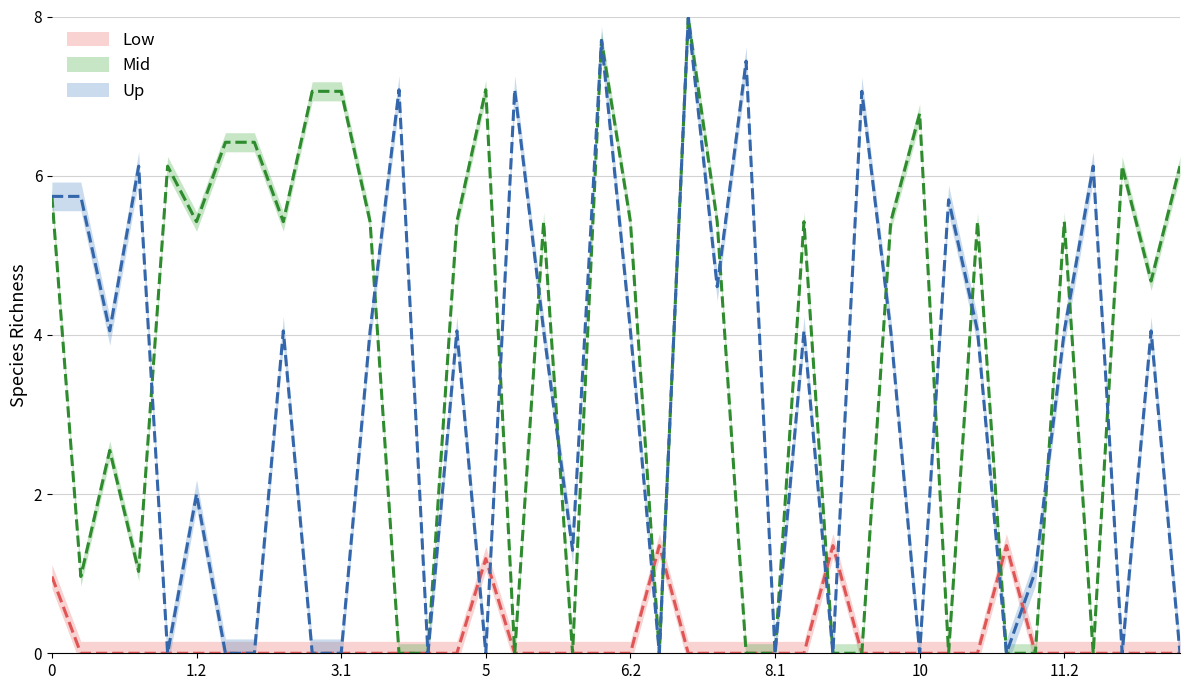

Reading left to right, extract all data points from this chart.

col_10: 5.7	5.7	4.1	6.1	0.0	2.0	0.0	0.0	4.1	0.0	0.0	4.1	7.1	0.0	4.1	0.0	7.1	4.1	1.3	7.7	4.1	0.0	8.0	4.6	7.4	0.0	4.1	0.0	7.1	4.1	0.0	5.7	4.1	0.0	1.0	4.1	6.1	0.0	4.1	0.0
col_9: 5.7	1.0	2.5	1.0	6.1	5.4	6.4	6.4	5.4	7.1	7.1	5.4	0.0	0.0	5.4	7.1	0.0	5.4	0.0	7.7	5.4	0.0	8.0	5.4	0.0	0.0	5.4	0.0	0.0	5.4	6.8	0.0	5.4	0.0	0.0	5.4	0.0	6.1	4.7	6.1
col_16: 1.0	0.0	0.0	0.0	0.0	0.0	0.0	0.0	0.0	0.0	0.0	0.0	0.0	0.0	0.0	1.2	0.0	0.0	0.0	0.0	0.0	1.4	0.0	0.0	0.0	0.0	0.0	1.4	0.0	0.0	0.0	0.0	0.0	1.4	0.0	0.0	0.0	0.0	0.0	0.0